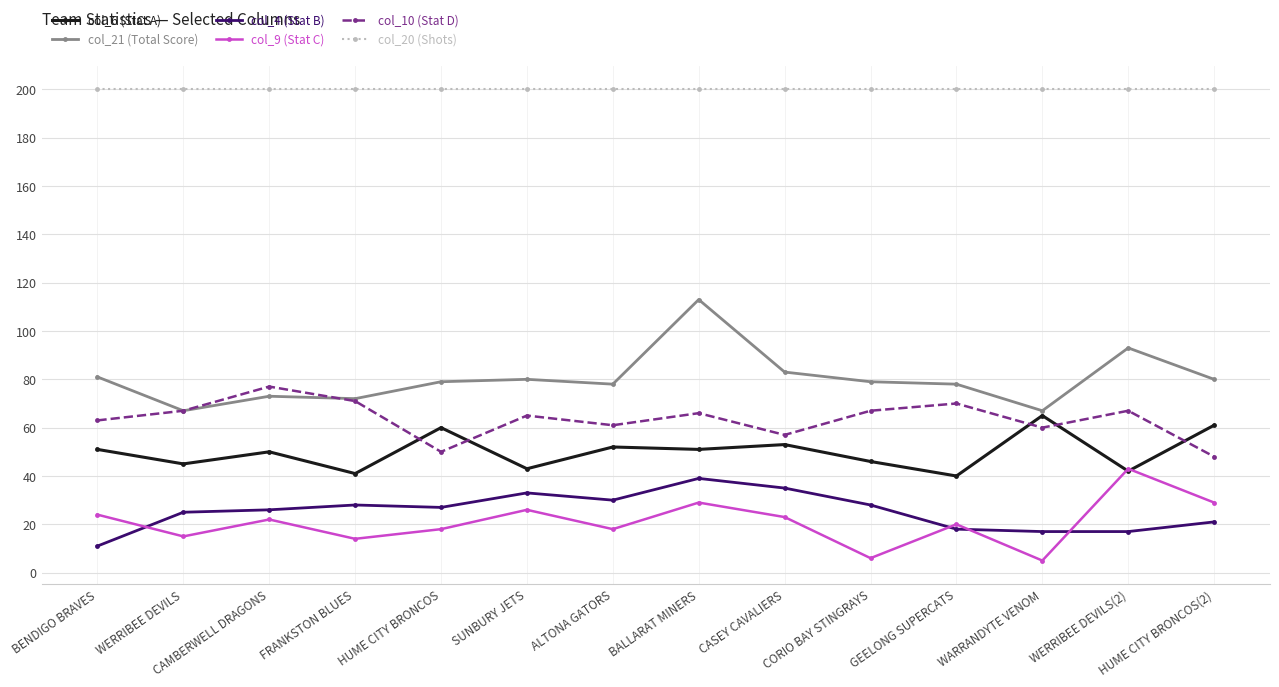

What are all the series names shown in the legend?

col_6 (Stat A), col_21 (Total Score), col_4 (Stat B), col_9 (Stat C), col_10 (Stat D), col_20 (Shots)